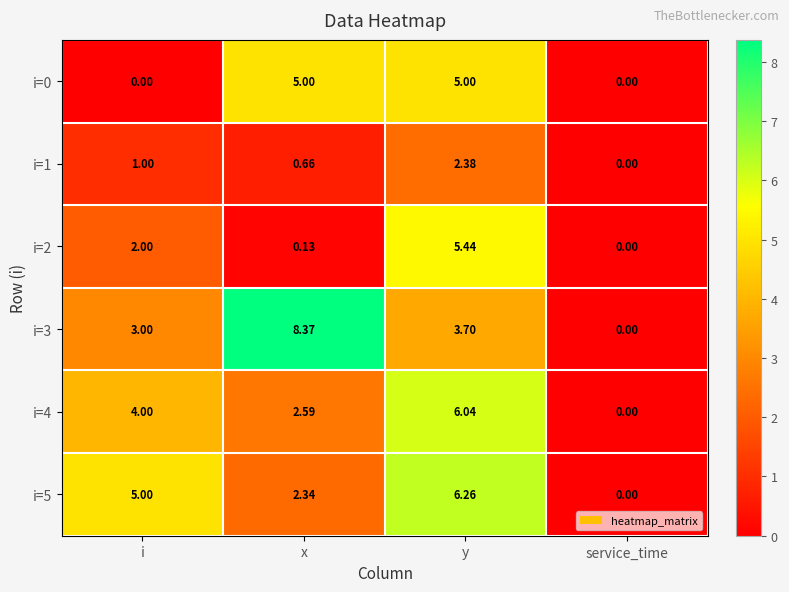

At which category is the sum across all series the highest?

y